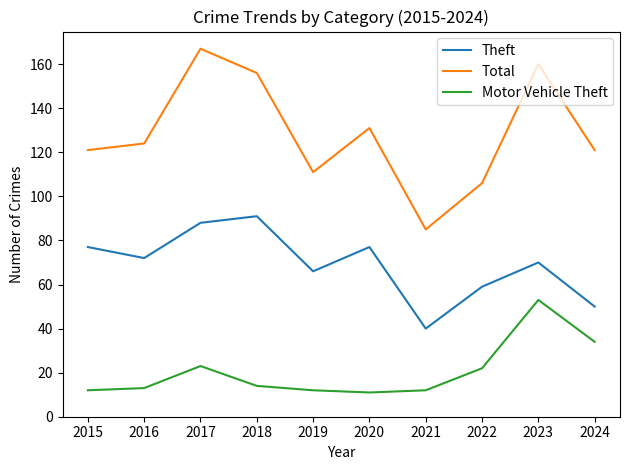

True or false: Motor Vehicle Theft and Theft cross at least once.

False